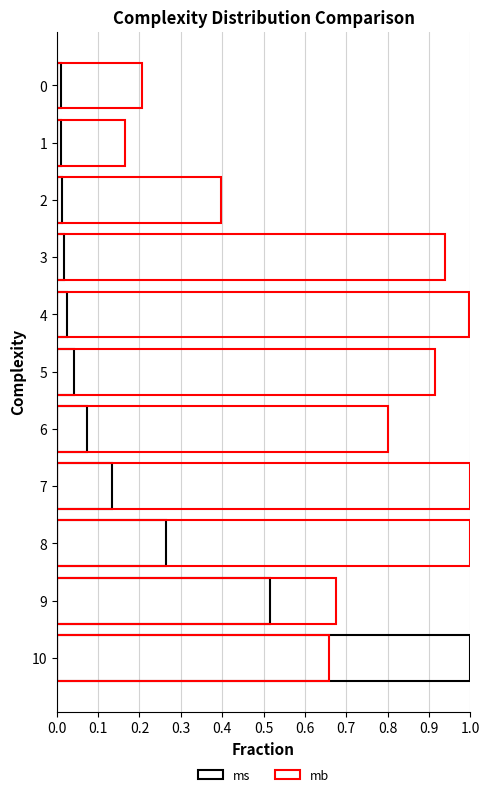

Which series has the widest spread of values?

ms